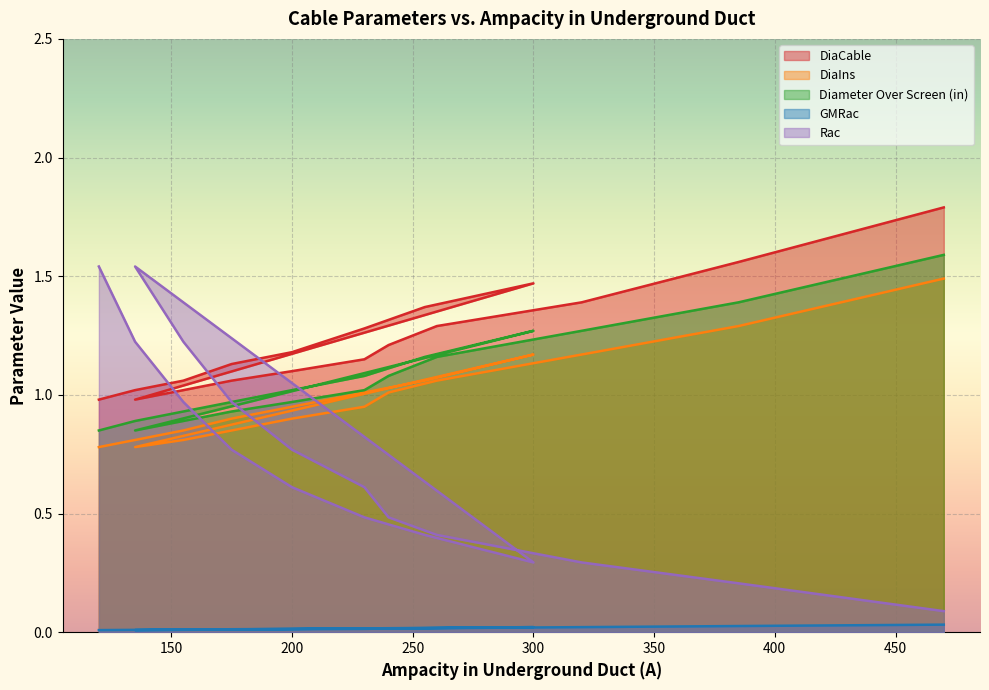

How many interior local peaks does the Rac series have?

1